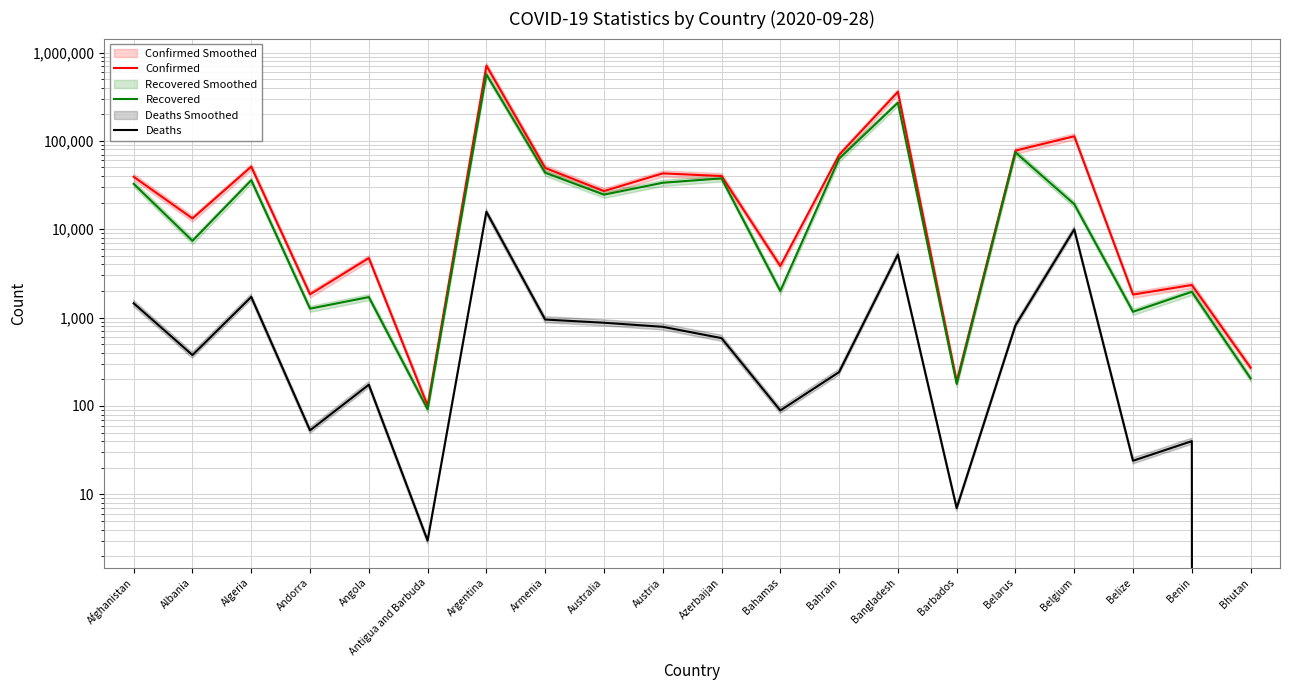

Reading right to left, transcribe all the data shown in this chart.

Confirmed: 271	2340	1825	112803	77609	190	359148	69361	3838	40023	42876	27044	49400	711325	101	4718	1836	51067	13259	39227
Recovered: 205	1960	1165	19246	74120	178	270491	62887	2005	37655	33589	24630	43613	565935	92	1707	1263	35860	7397	32642
Deaths: 0	40	24	9974	818	7	5161	242	89	586	787	875	951	15749	3	174	53	1714	377	1453